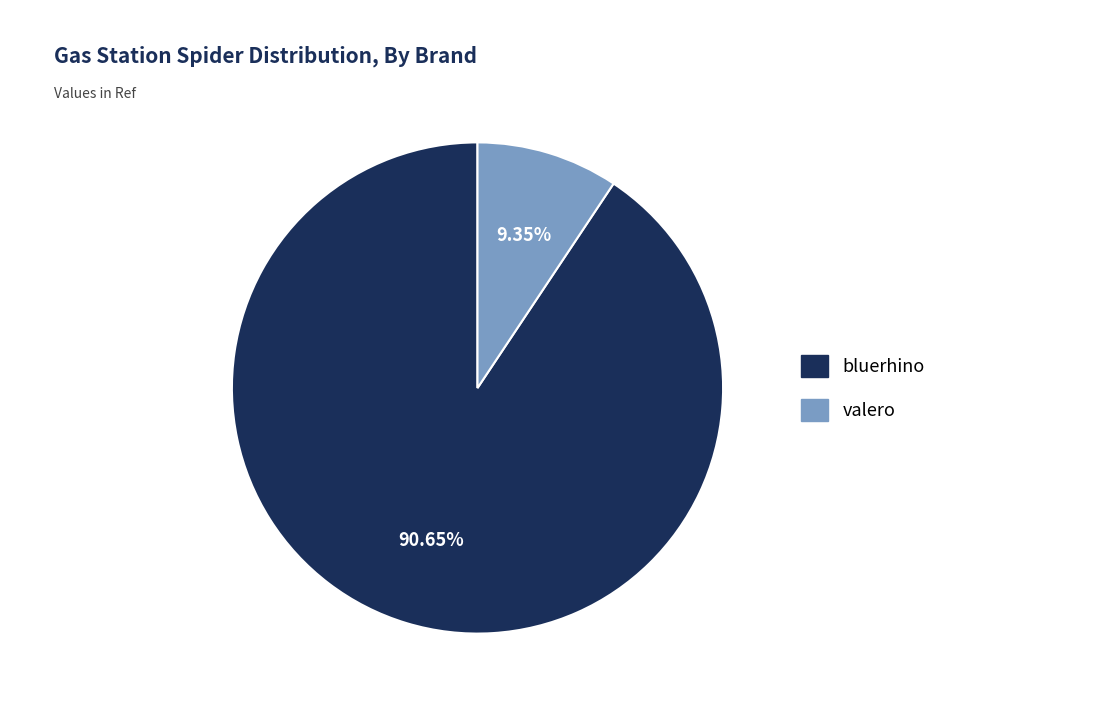

To the nearest percent, what percentage of the pie is valero?

9%